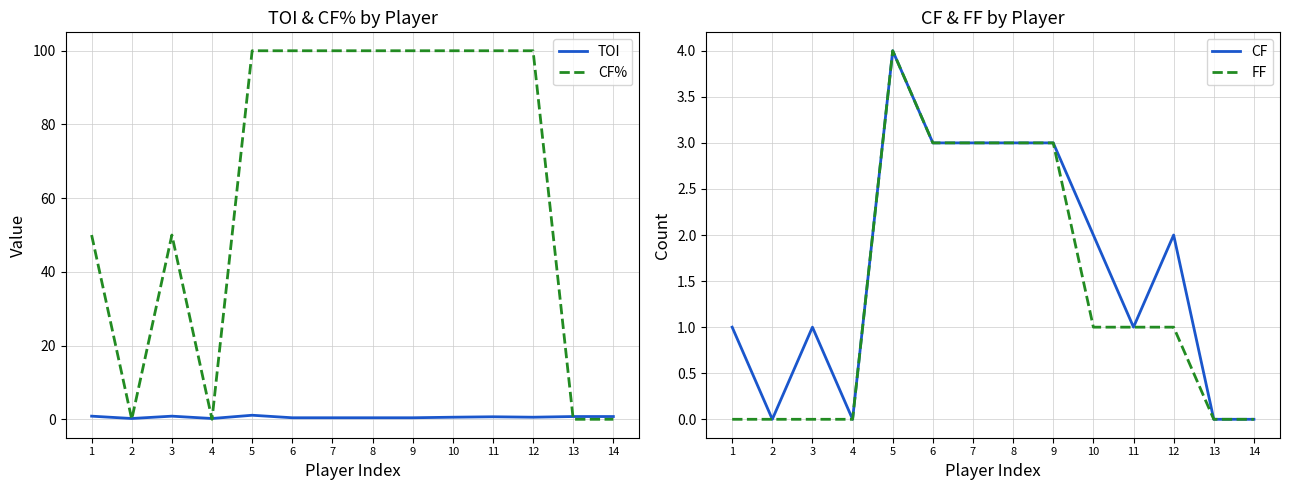

Count the FF values in the range 0 to 3.

13